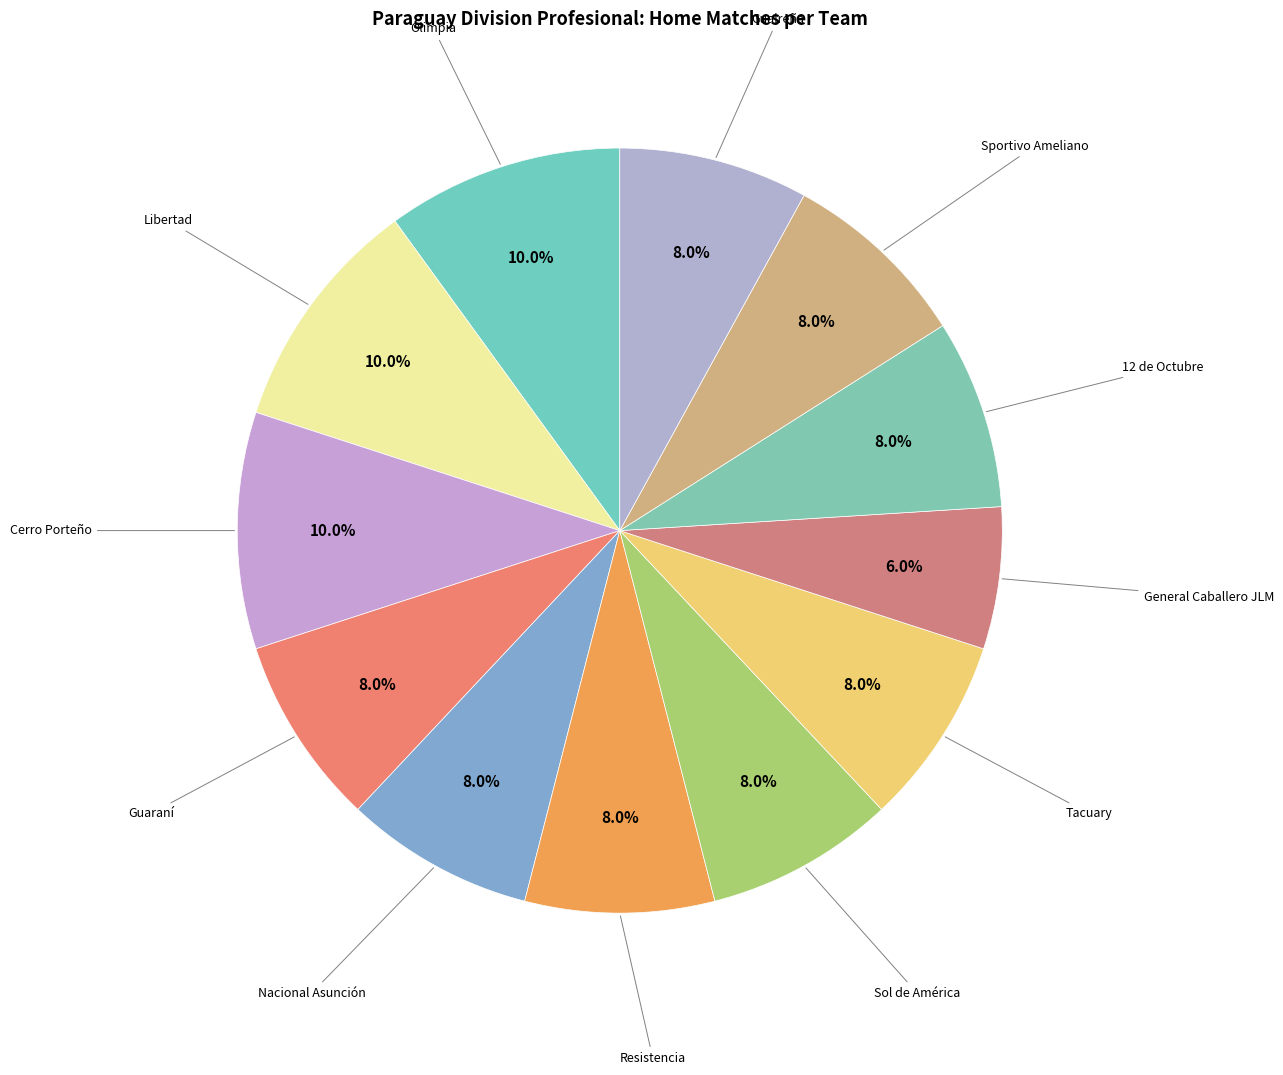

Which category has the smallest portion of the pie?

General Caballero JLM